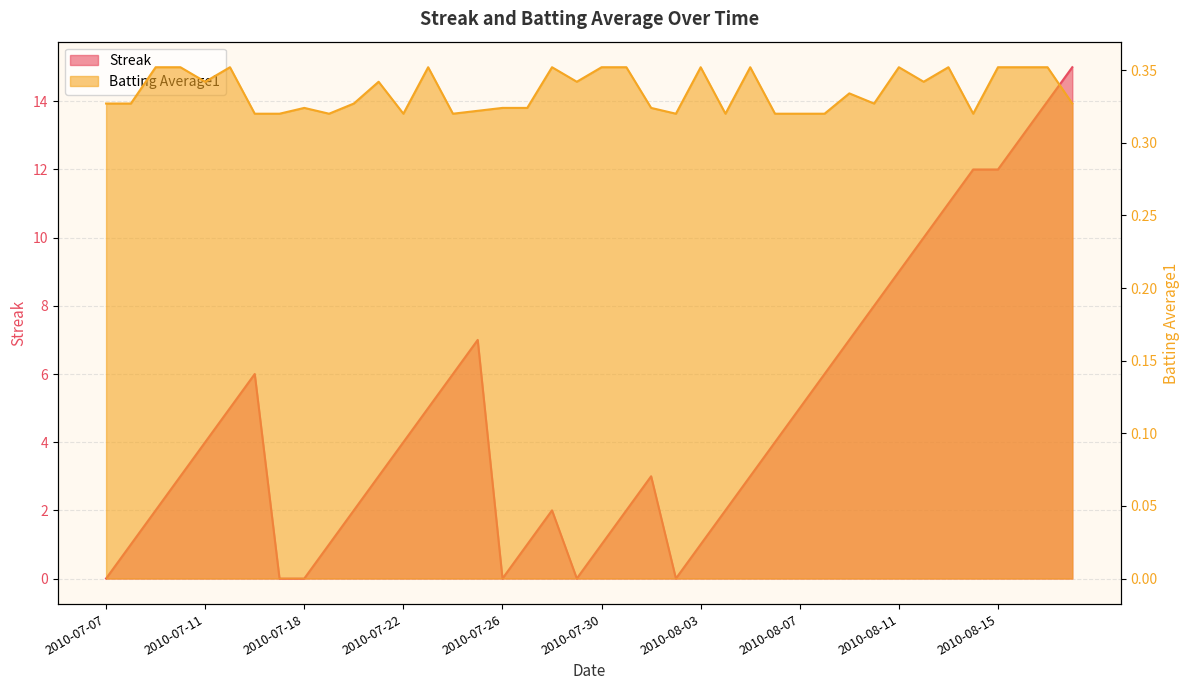

Count the Batting Average1 values in the range 0 to 1.

40